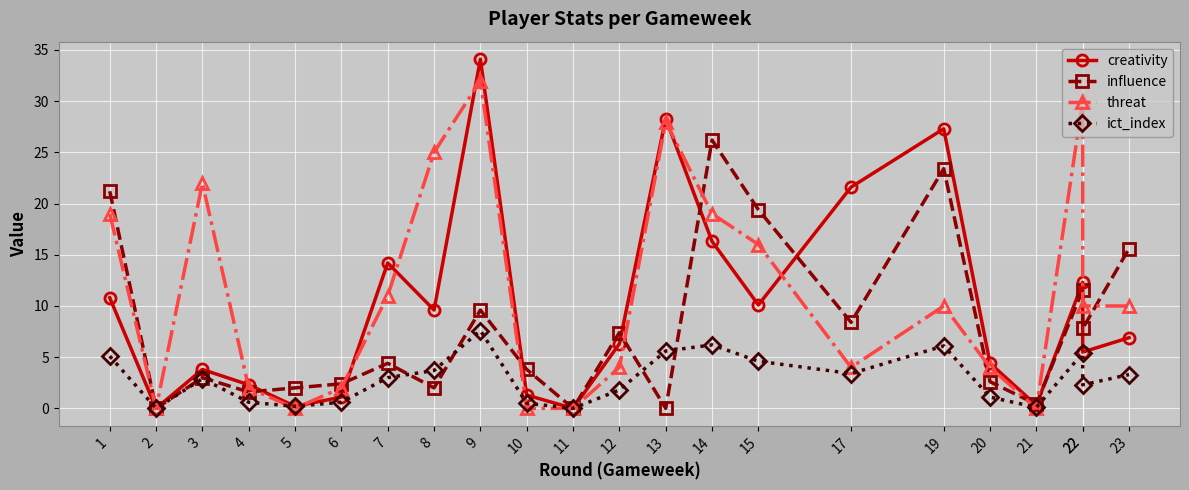

Where is creativity nearest to the value 17?

14